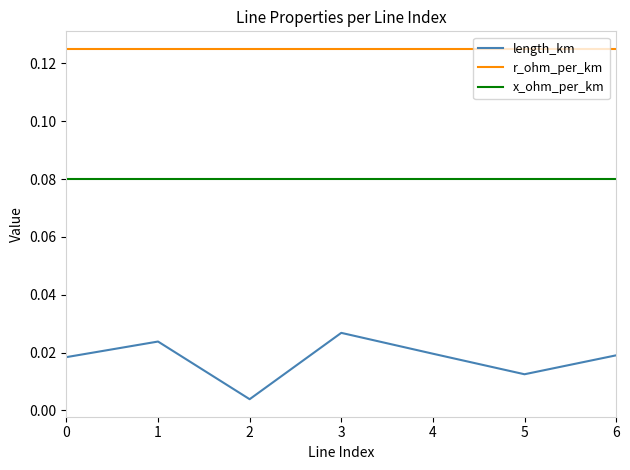

Which series has the largest range (max minus min)?

length_km